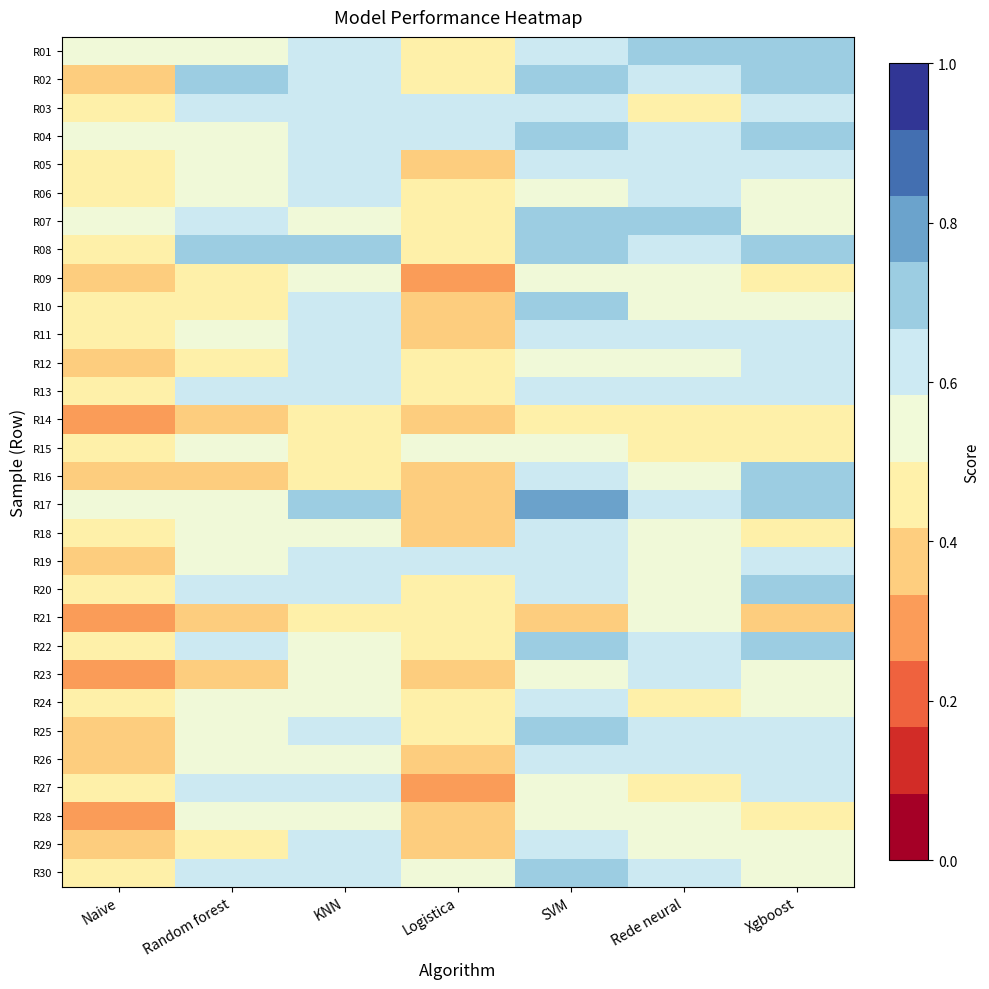

What is the difference between the highest and lowest values at Logistica?

0.3